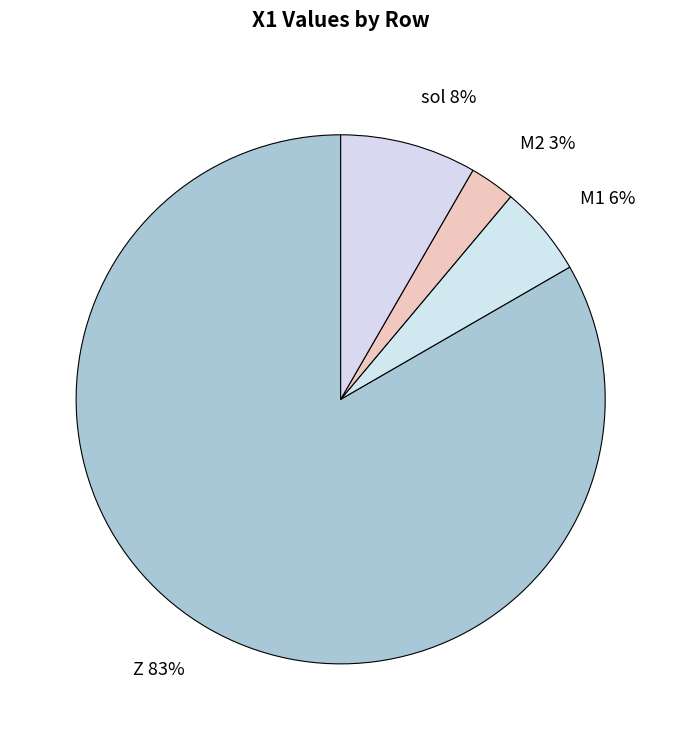

Is the sum of M2 and M1 greater than half?

No